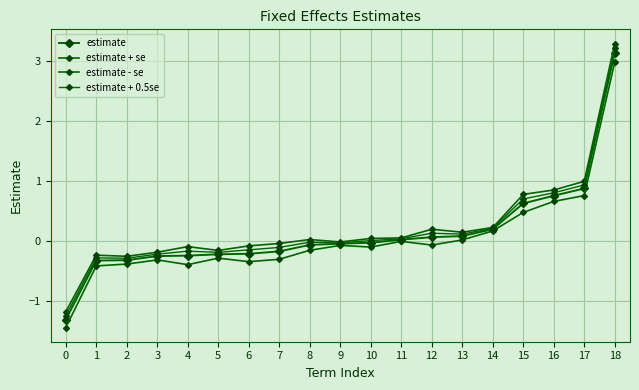

List the series in order of their peak value, lowest first.

estimate - se, estimate, estimate + 0.5se, estimate + se